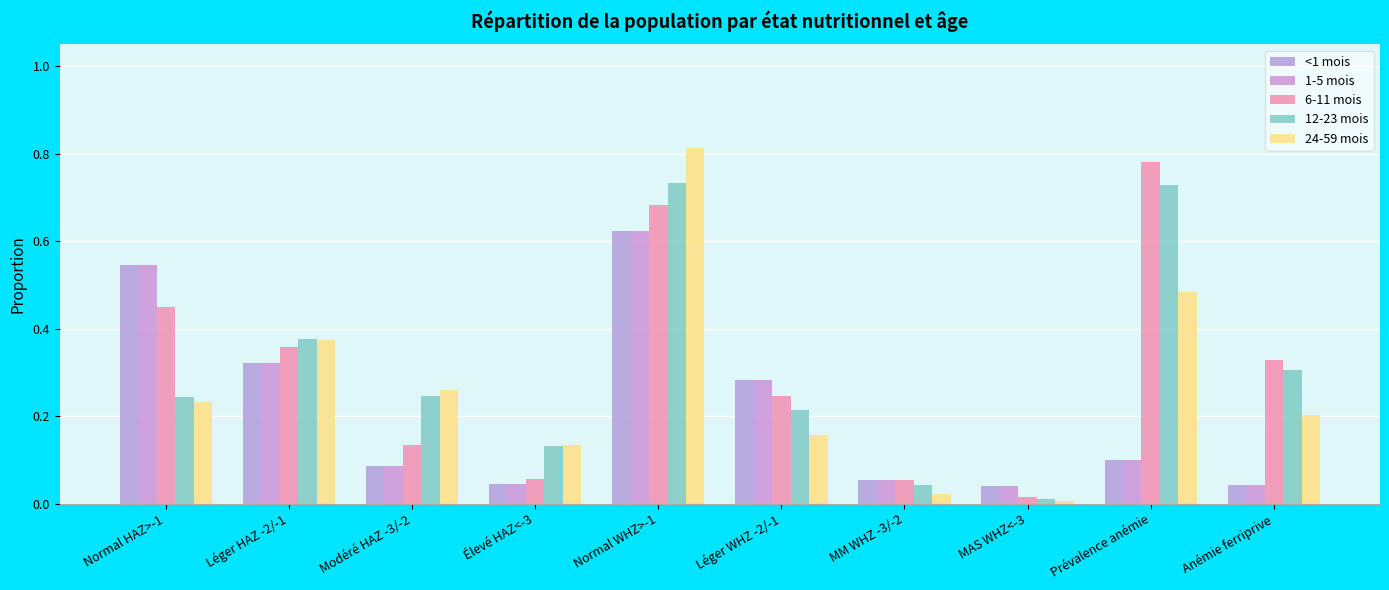

At how many categories does at least one series exceed 0?

10